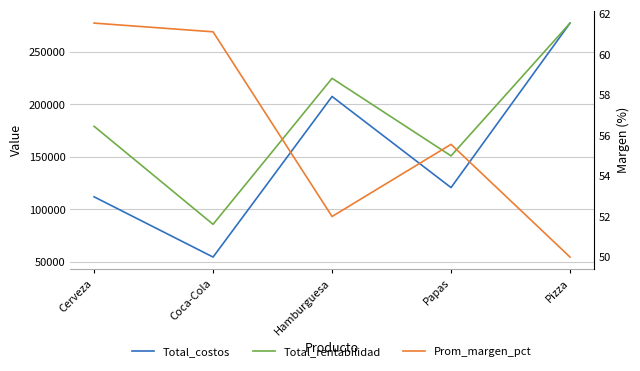

What is the label of the 4th point from the right?

Coca-Cola